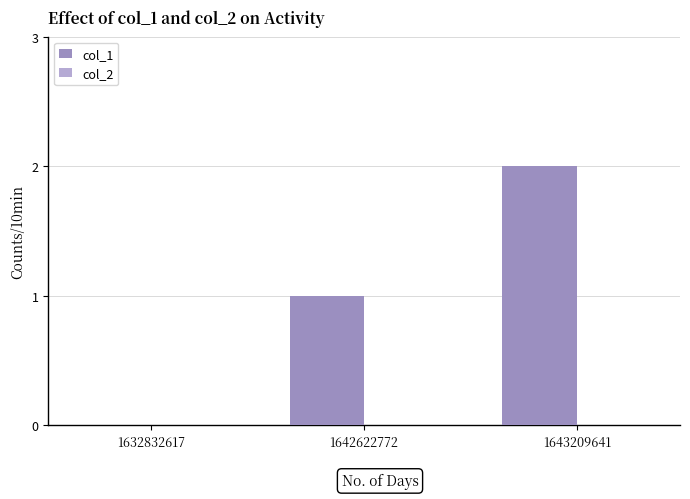

True or false: the data shows 2 at 1643209641.

True